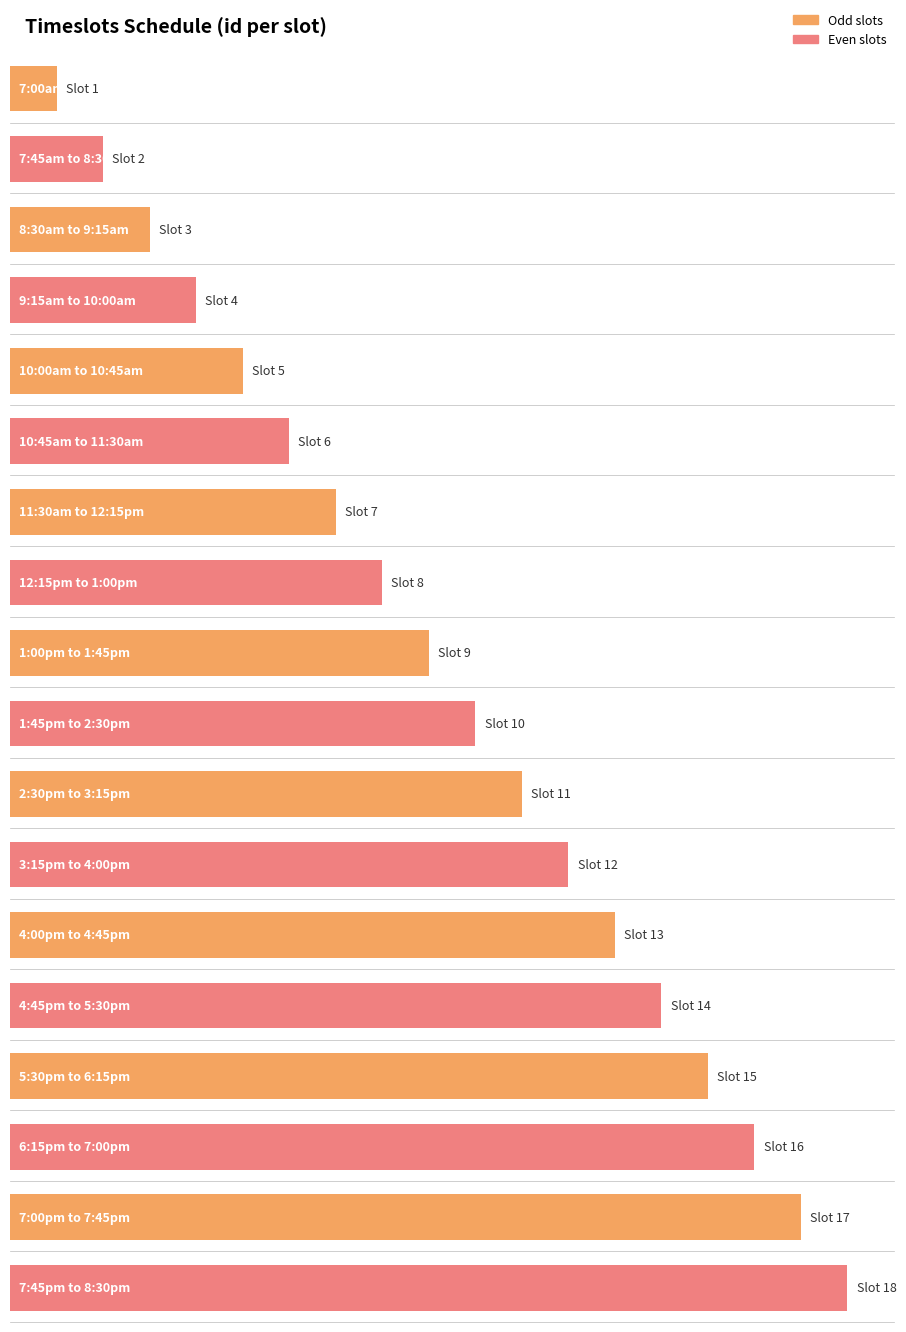

What is the smallest value displayed?

1